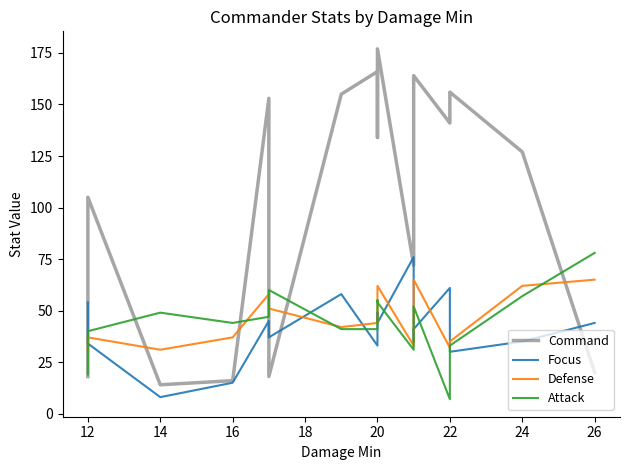

Is the value of Command at 18 greater than the value of Defense at 17?

Yes